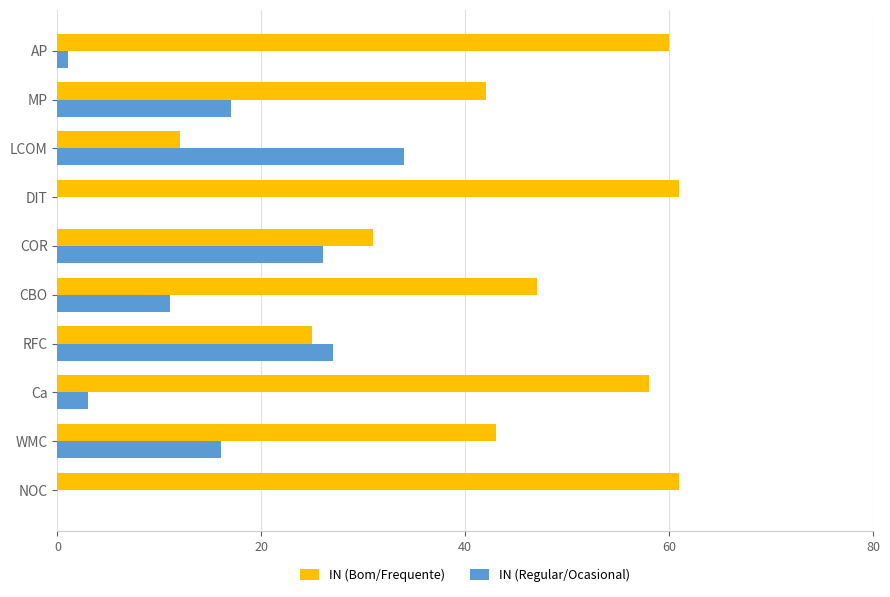

What is the sum of all IN (Regular/Ocasional) values?

135